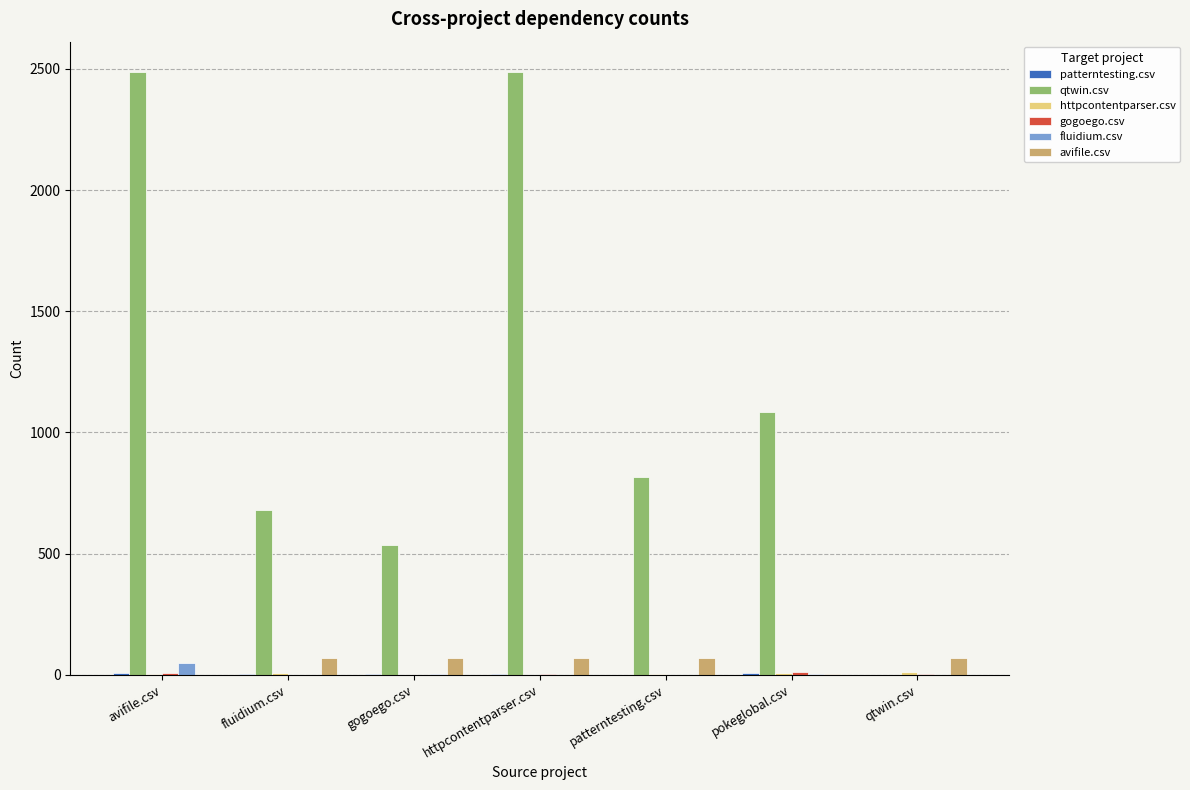

The value of fluidium.csv at fluidium.csv is 0. True or false?

True